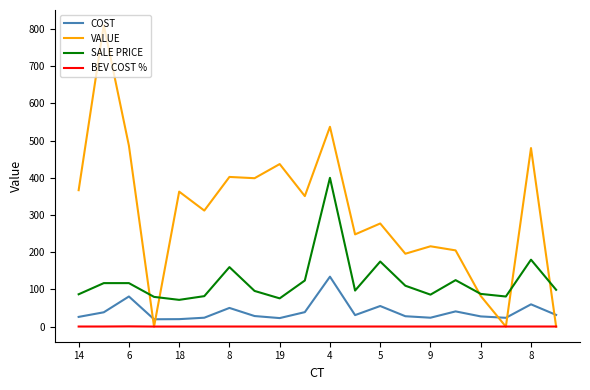

Rank the series by their maximum value, from highest to lowest.

VALUE, SALE PRICE, COST, BEV COST %